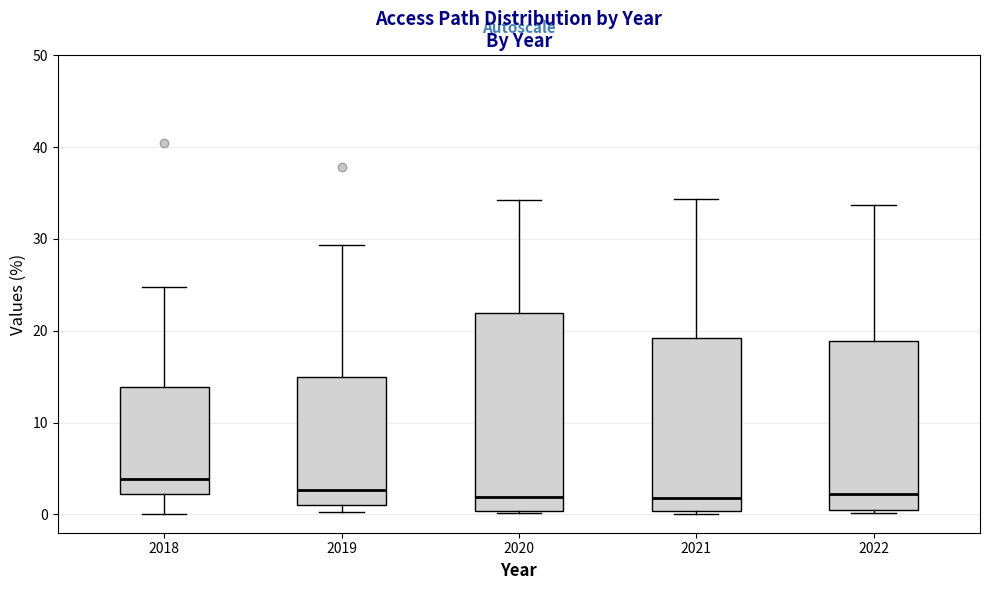

Where does the upper whisker of the box at x = 2022 end on the y-axis? The values are not printed on the chart, so give them approximately, as read against the axis.

34